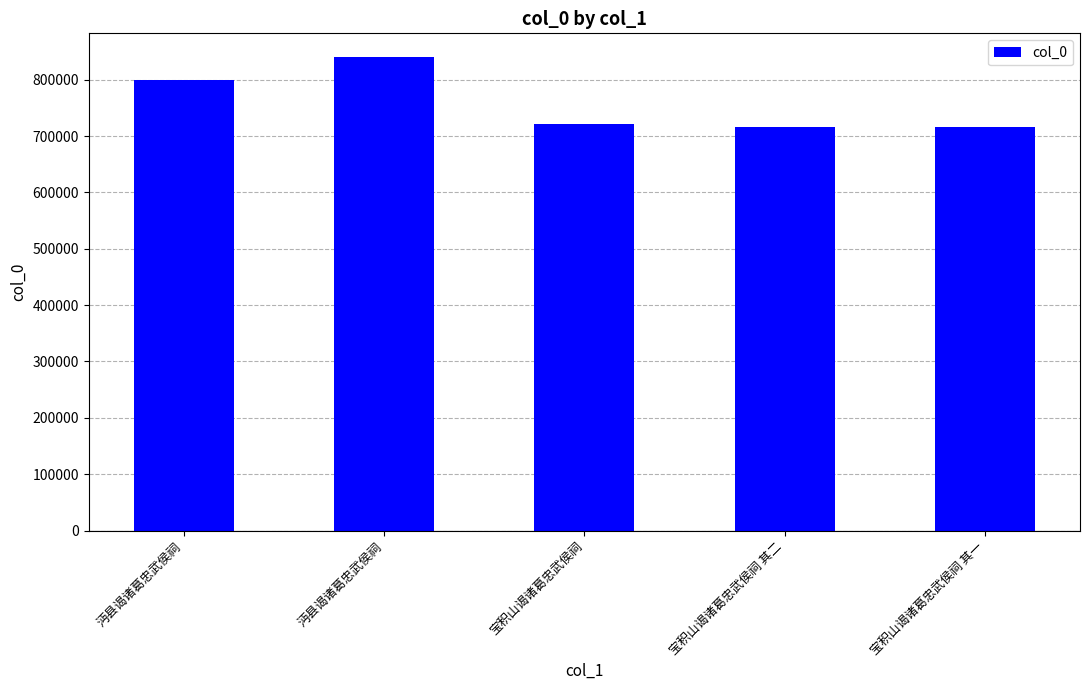

How many distinct data groups are displayed?

1